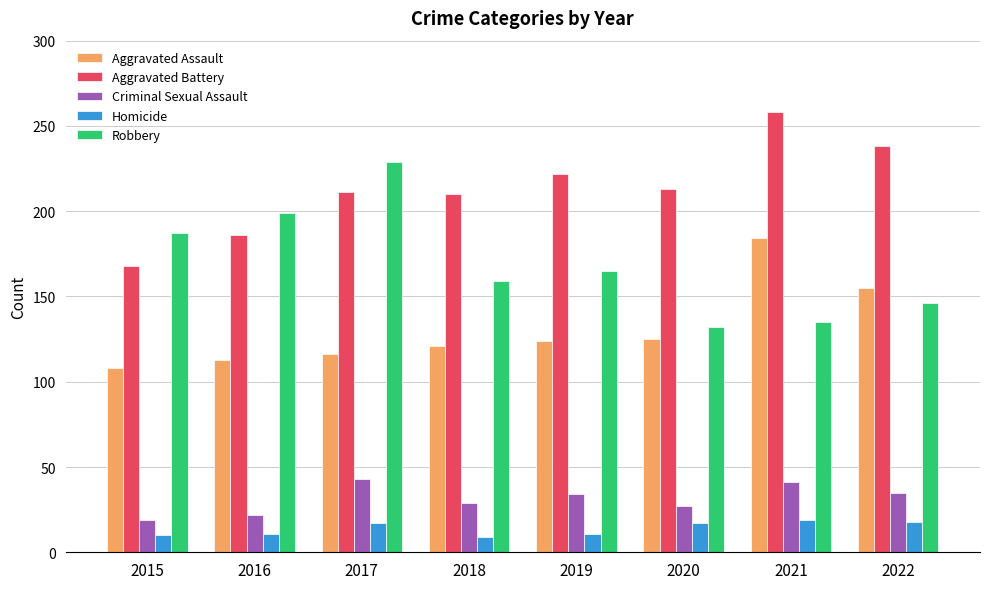

What is the difference between the Criminal Sexual Assault values at 2015 and 2018?

10